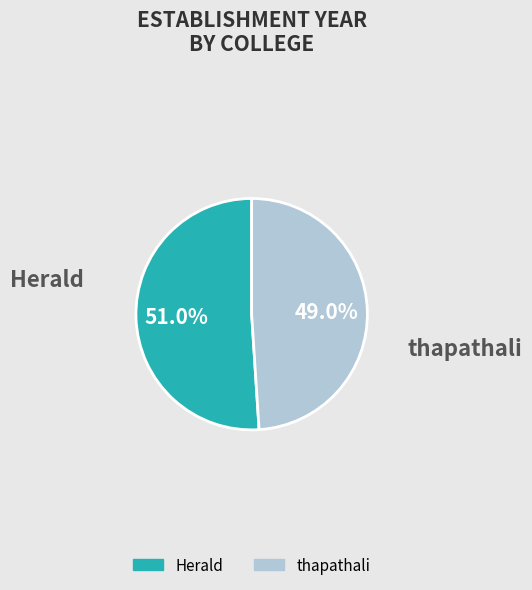

How much of the chart is everything except thapathali?

51.0%